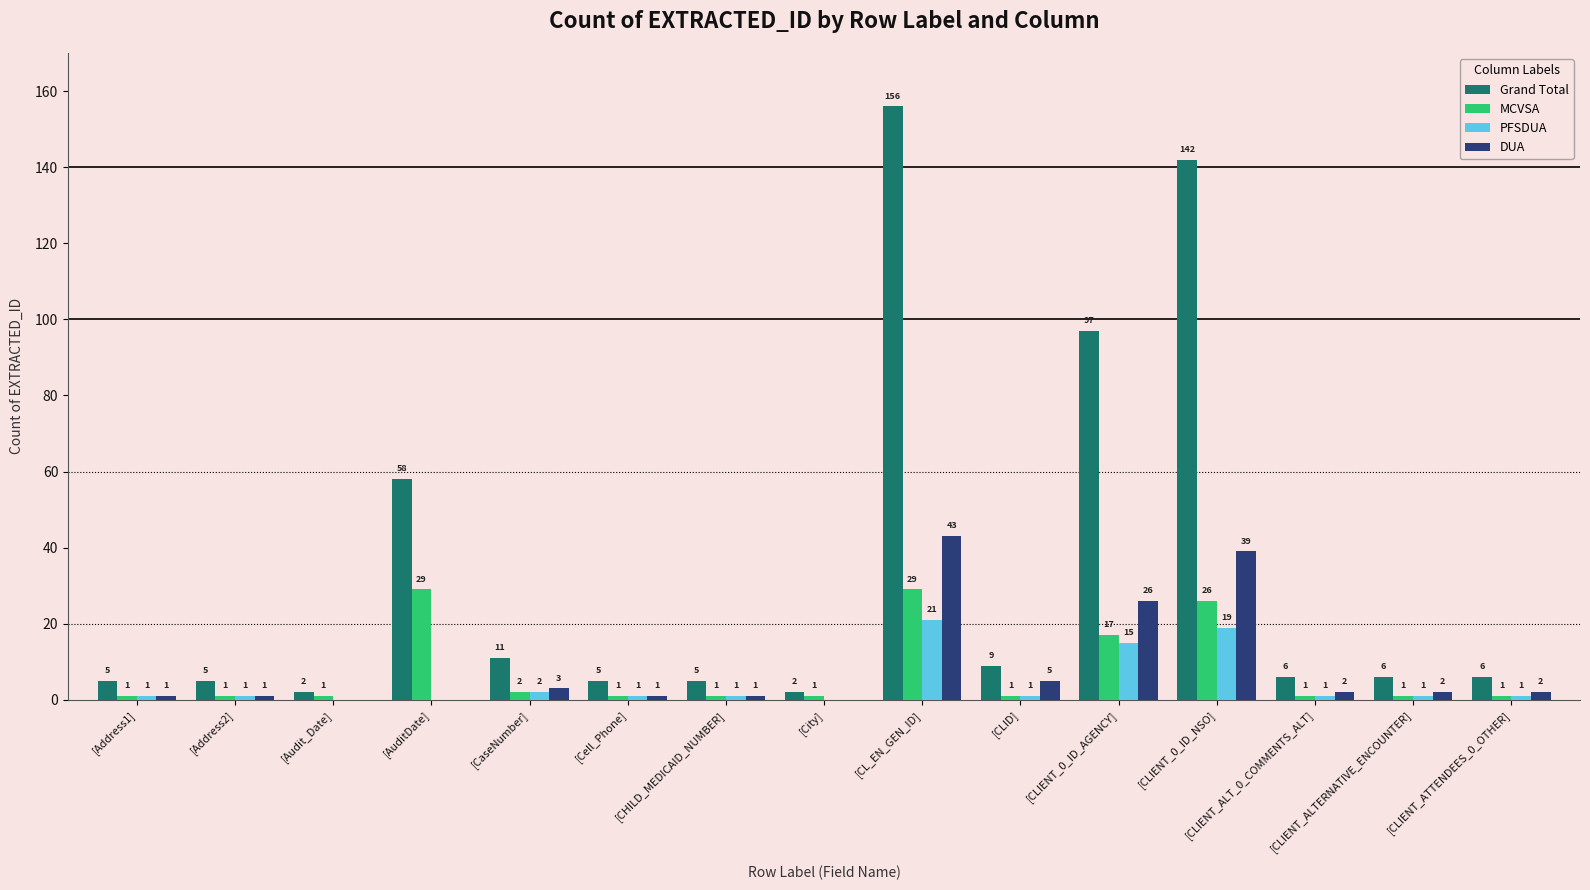

At which category does the chart reach its peak across all series?

[CL_EN_GEN_ID]